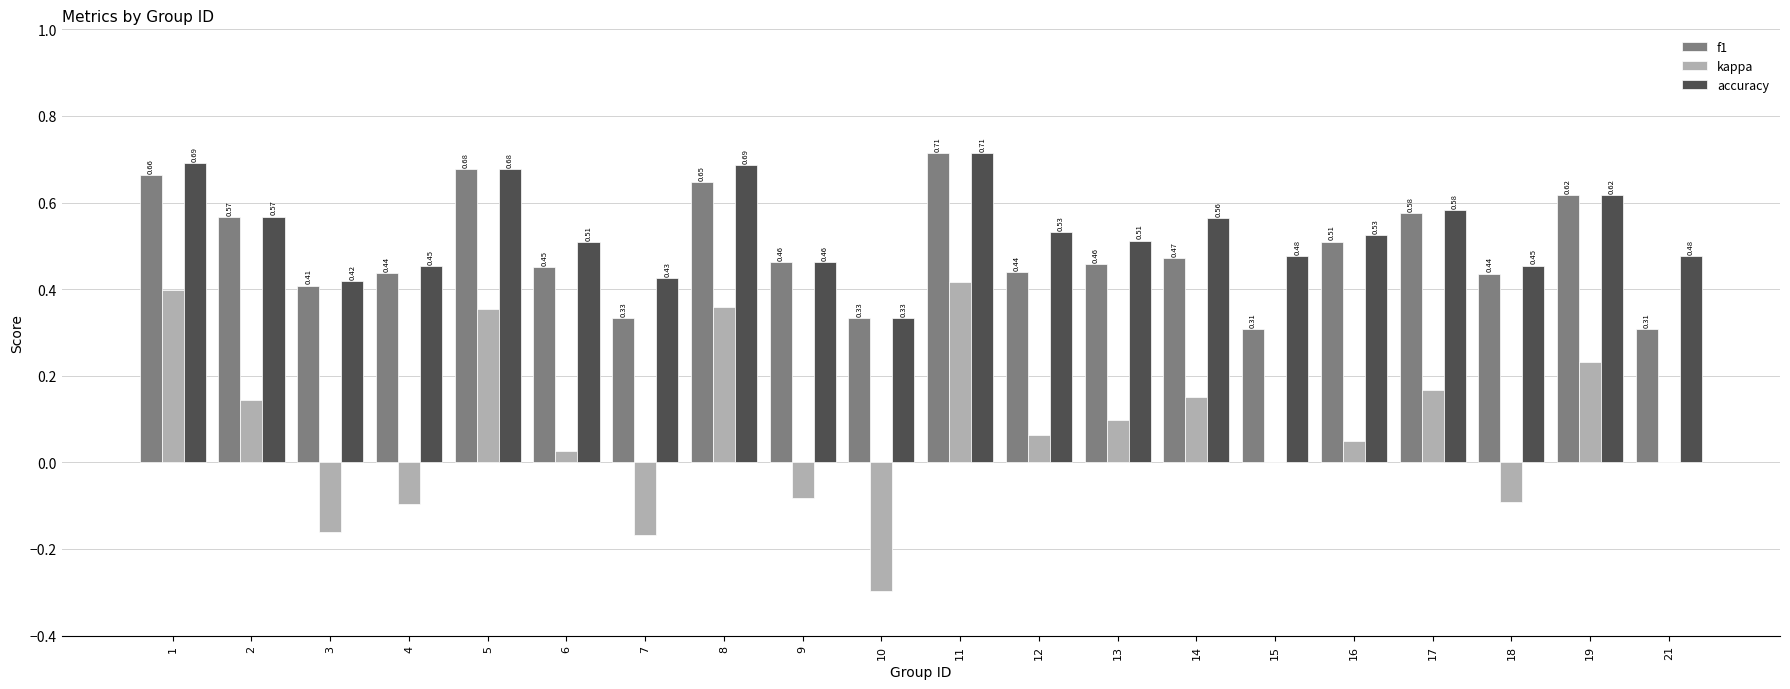

Between 15 and 17, which series saw the biggest shift?

f1